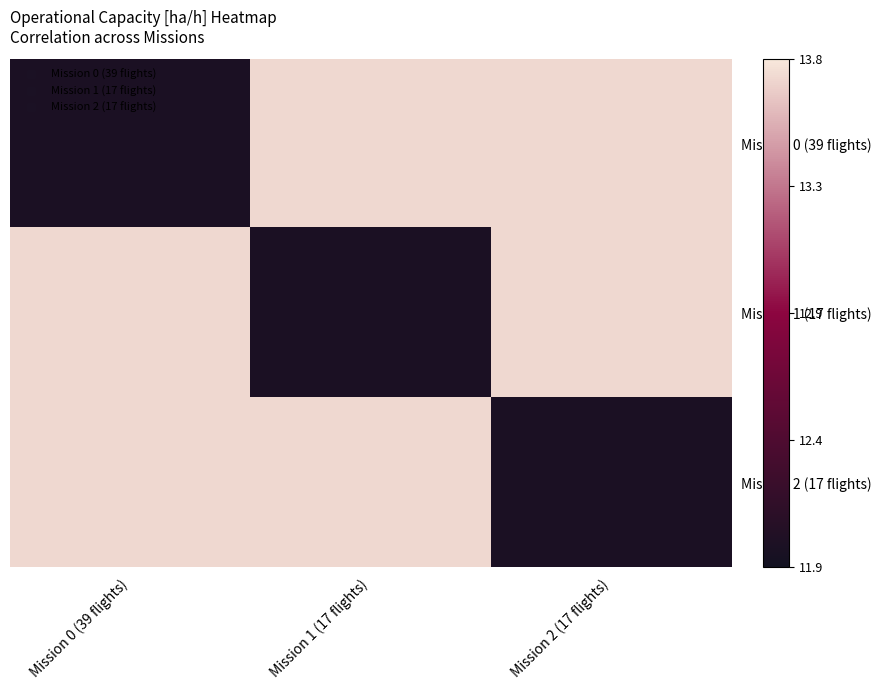

Reading left to right, what are all the values shown in this chart?

Mission 0 (39 flights): Mission 0 (39 flights)=12.0	Mission 1 (17 flights)=13.7	Mission 2 (17 flights)=13.7
Mission 1 (17 flights): Mission 0 (39 flights)=13.7	Mission 1 (17 flights)=12.0	Mission 2 (17 flights)=13.7
Mission 2 (17 flights): Mission 0 (39 flights)=13.7	Mission 1 (17 flights)=13.7	Mission 2 (17 flights)=12.0